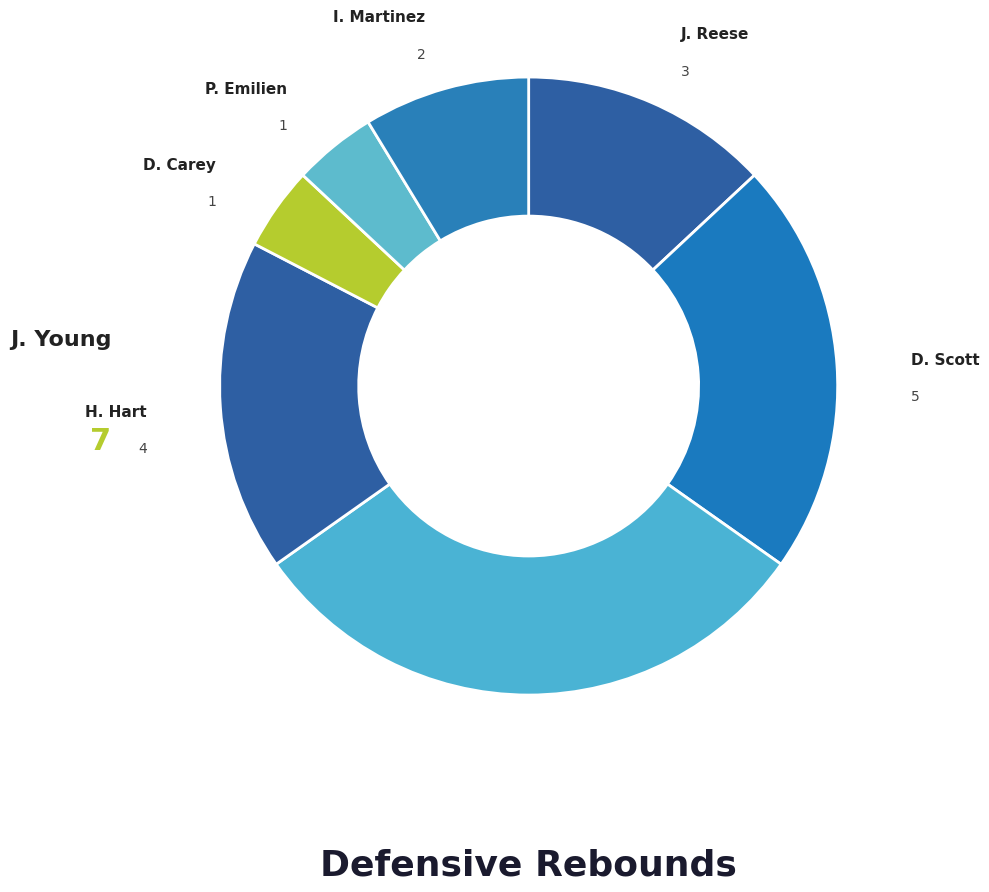

What is the smallest slice in the pie chart?

D. Carey